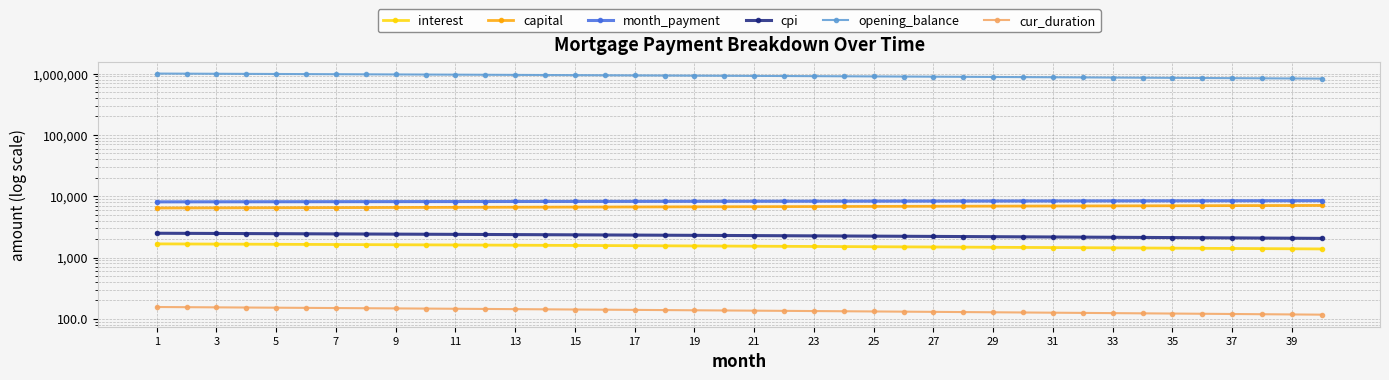

What is the approximate value of capital at 31?

6943.4